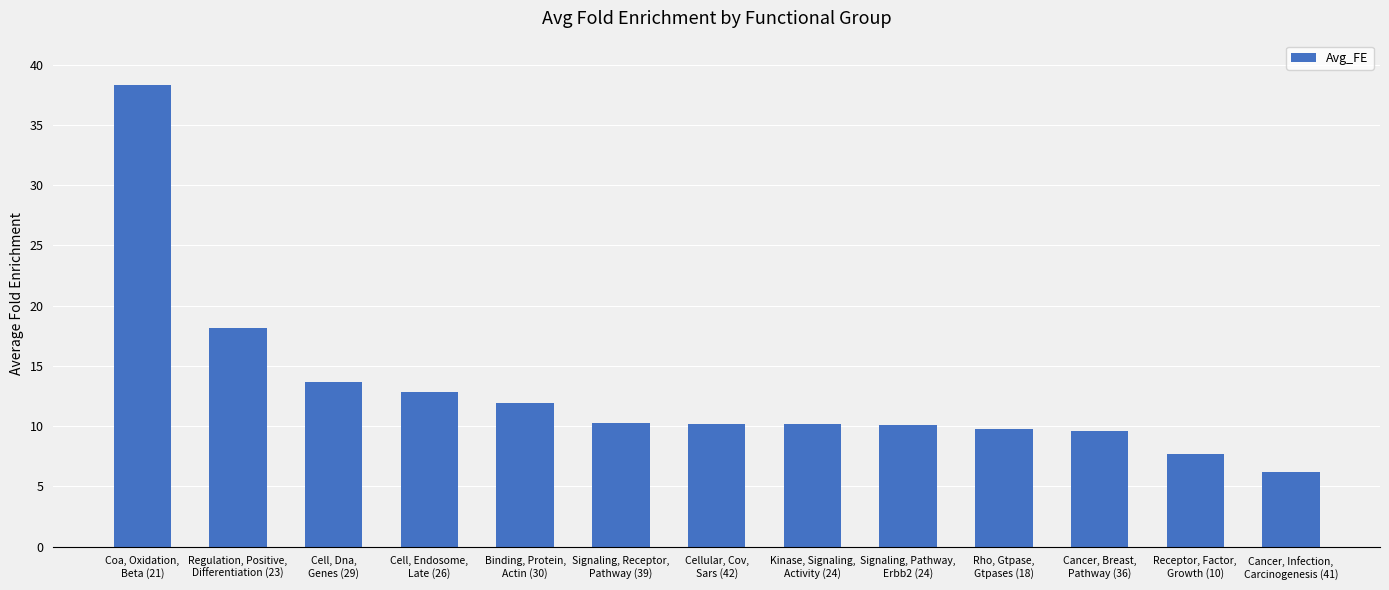

What is the ratio of the value at Cell, Endosome,
Late (26) to the value at Cellular, Cov,
Sars (42)?

1.3